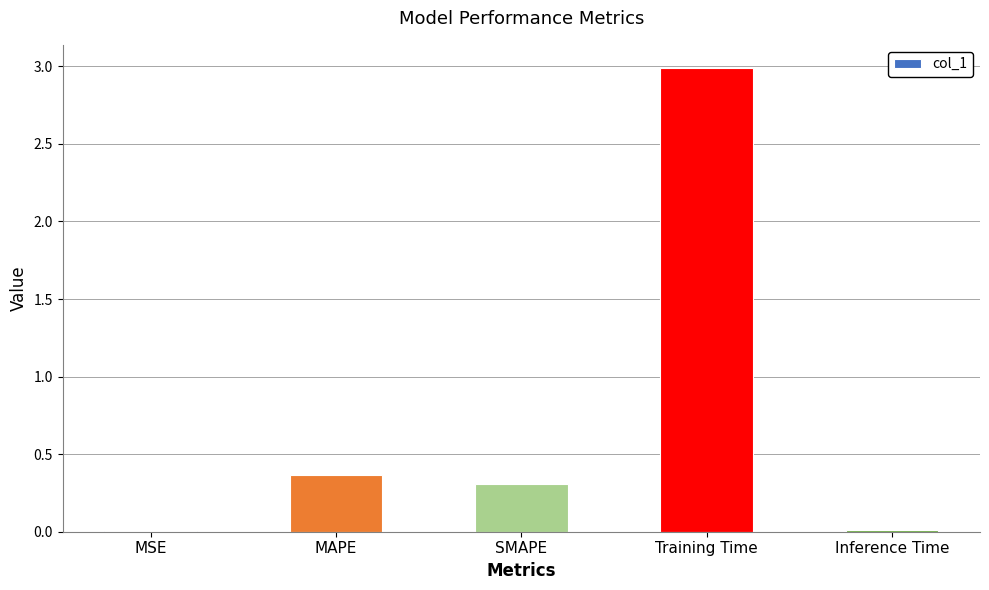

Which label corresponds to the largest value in the chart?

Training Time